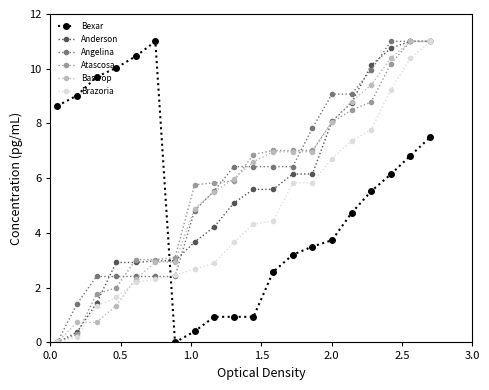

How many intersections are there between Bexar and Anderson?

1